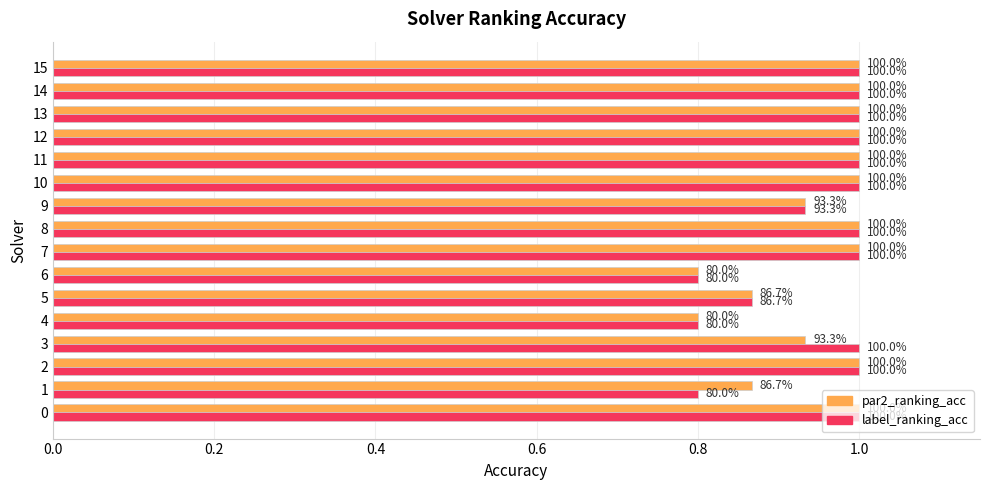

How many label_ranking_acc values are between 0 and 1?

16